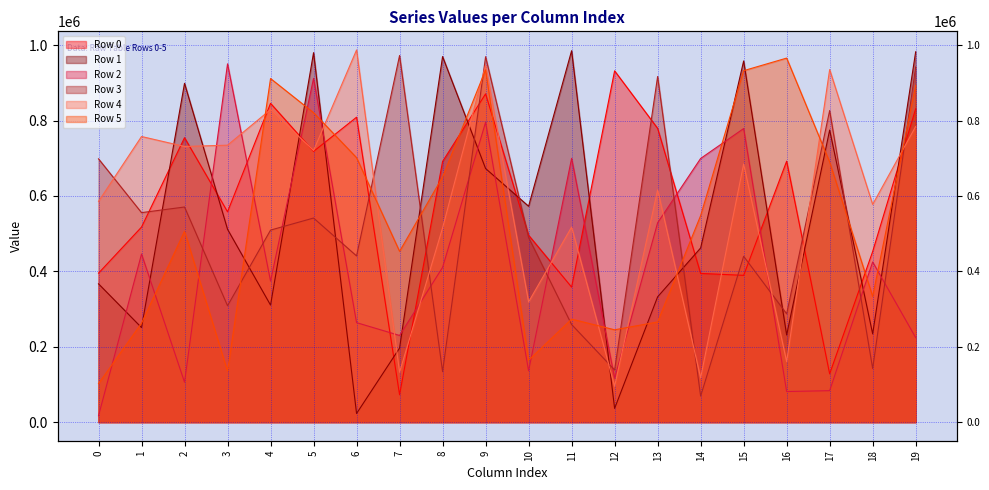

Is the value of Row 4 at 12 greater than the value of Row 2 at 10?

No